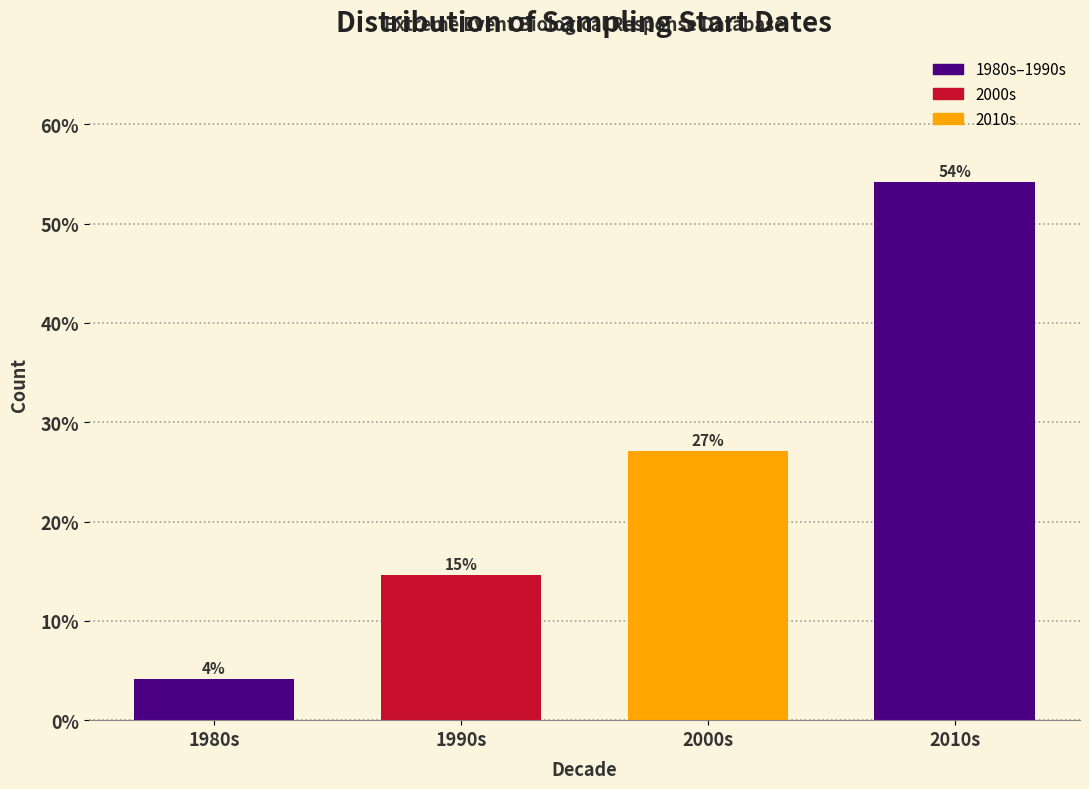

Is it true that the value at 1990s is 14.6?

True